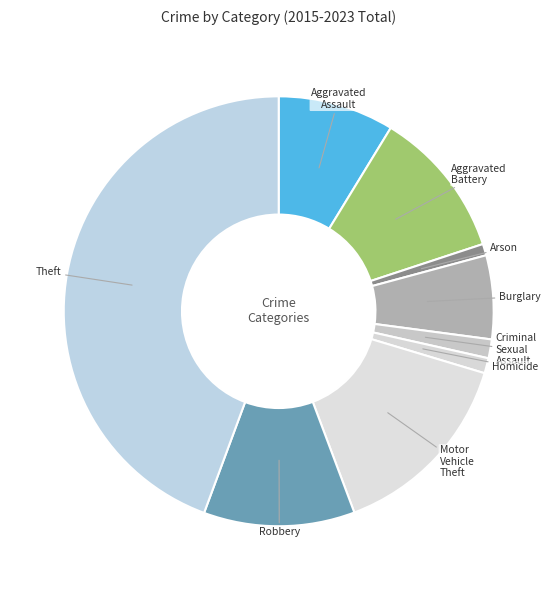

Is the sum of Criminal Sexual Assault and Homicide greater than half?

No